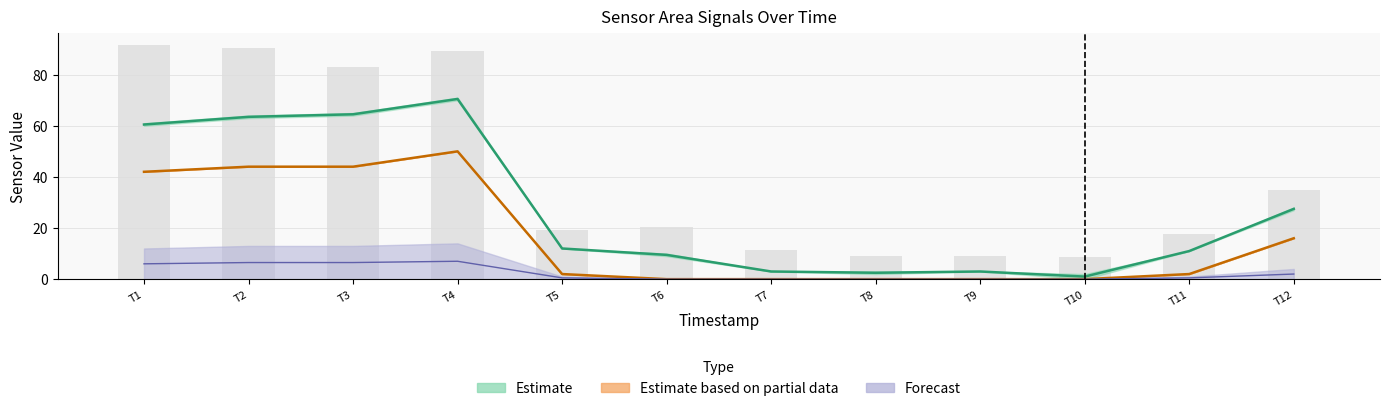

What is the value of the 5th bar from the left?

19.3